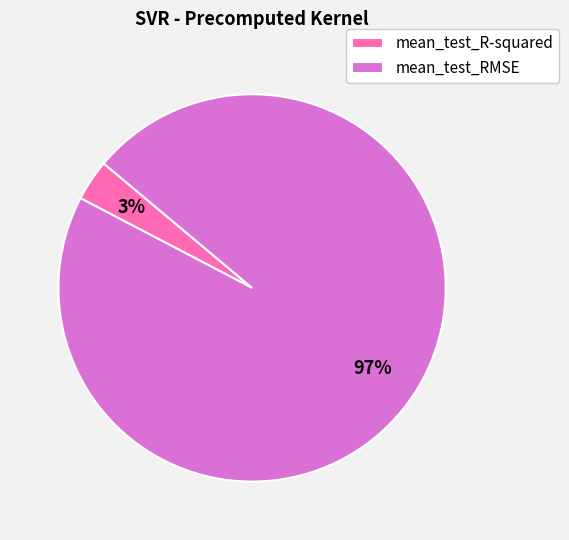

To the nearest percent, what portion does mean_test_RMSE represent?

97%